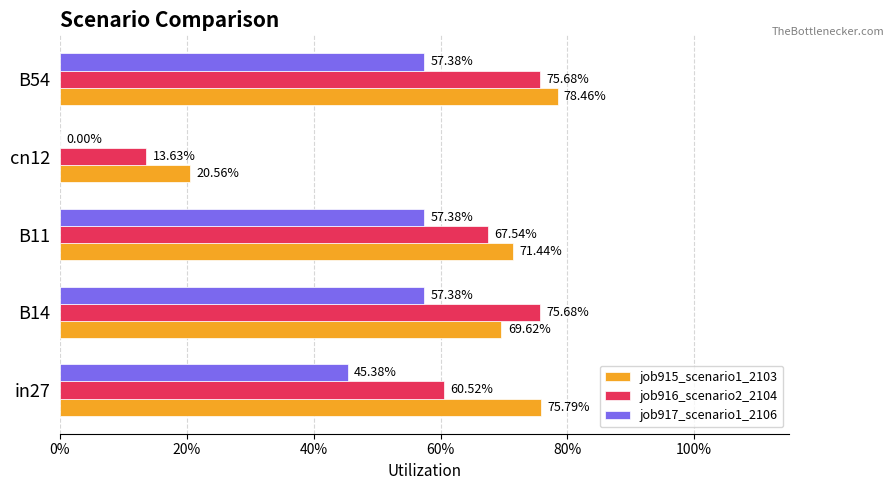

What are all the series names shown in the legend?

job915_scenario1_2103, job916_scenario2_2104, job917_scenario1_2106